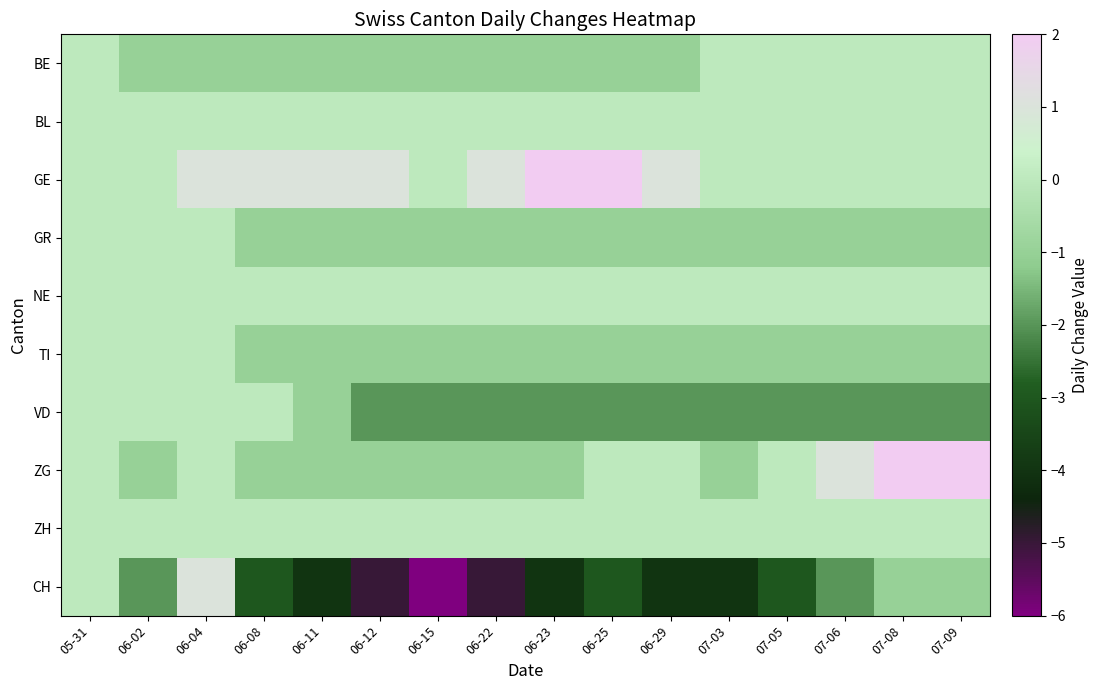

What is the total value across all series at 07-06?

-5